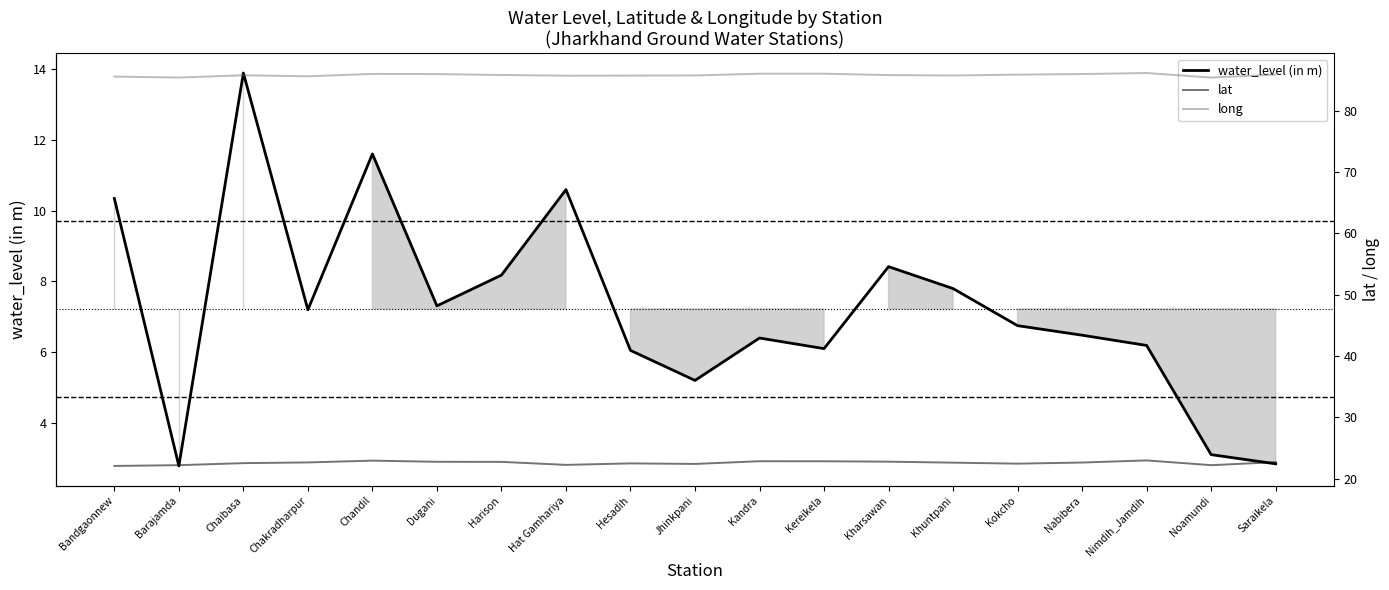

What position from the left is Chandil?

5